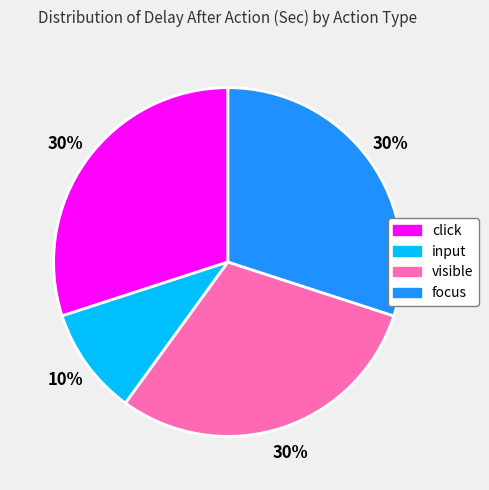

Which slice is the smallest?

input